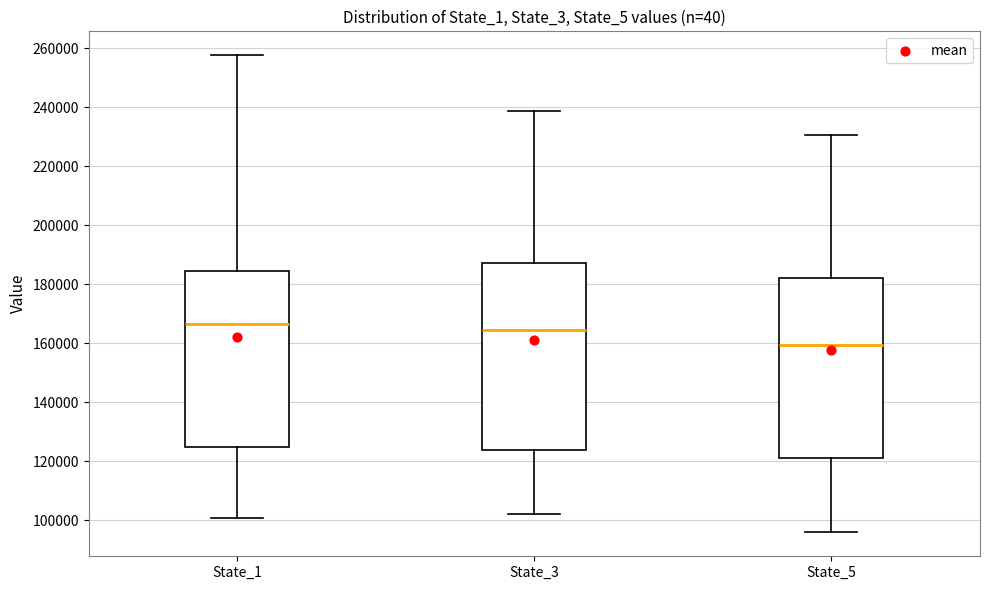

Where does the median line of the box for State_5 sit on the y-axis? The values are not printed on the chart, so give them approximately, as read against the axis.

160000